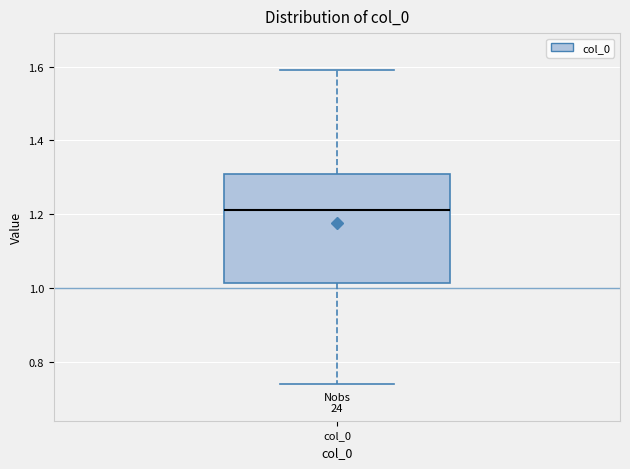

Read this box plot against the y-axis: the position of the median line, the range covered by the box, and the ends of both whiskers. The values are not printed on the chart, so give them approximately, as read against the axis.

median 1.22, box 1.02 to 1.30, whiskers 0.74 to 1.60